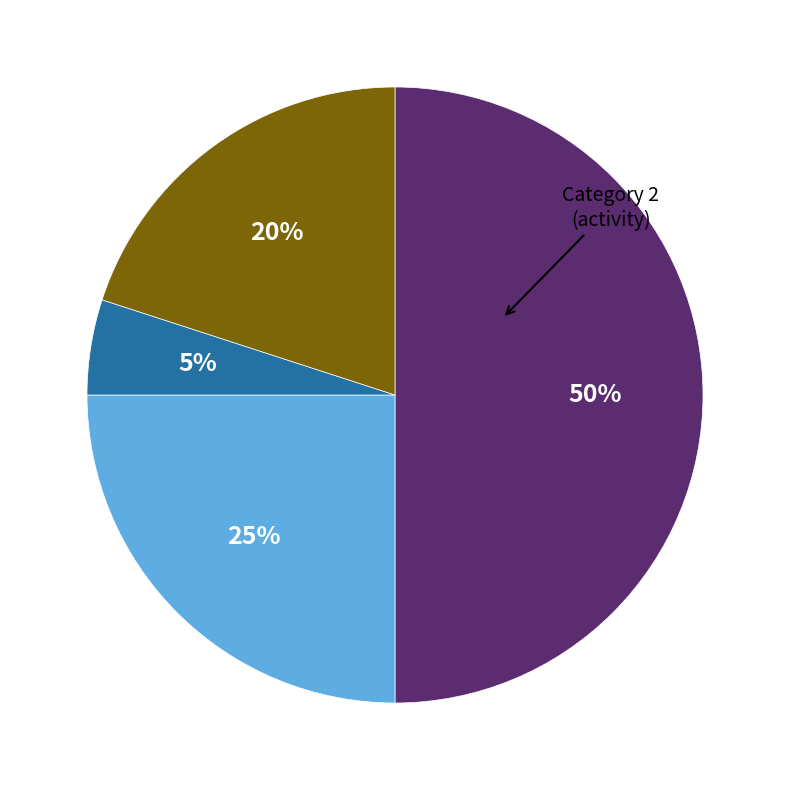

To the nearest percent, what is the difference between the largest and smallest slice percentages?

45%